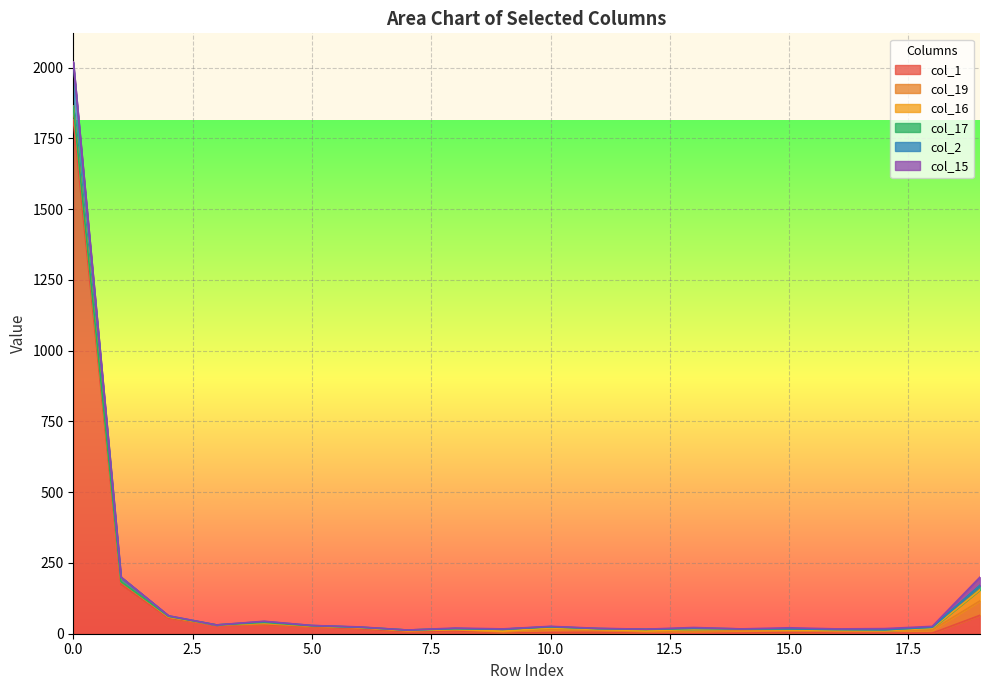

What is the average value of the col_15 series?

3